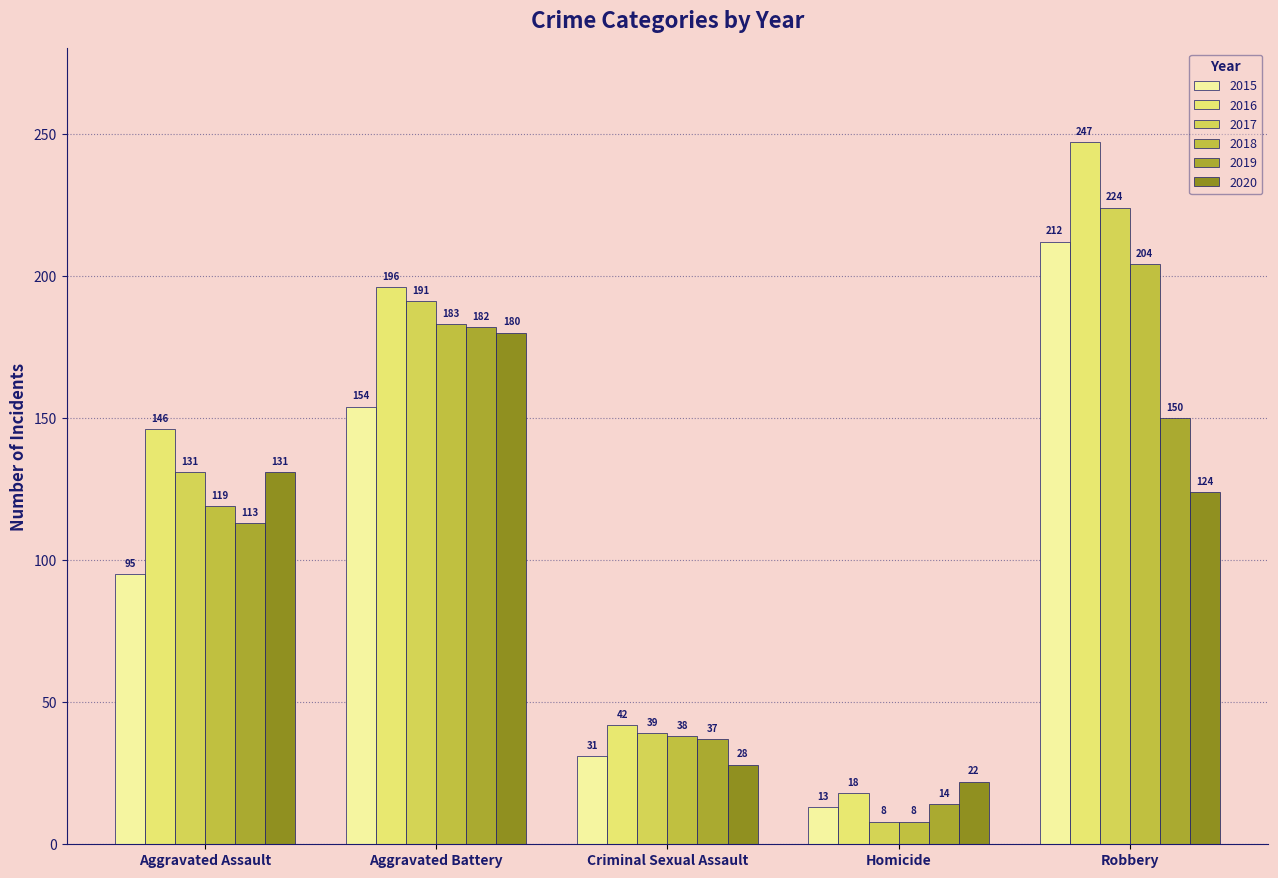

Which label corresponds to the largest value in the chart?

Robbery